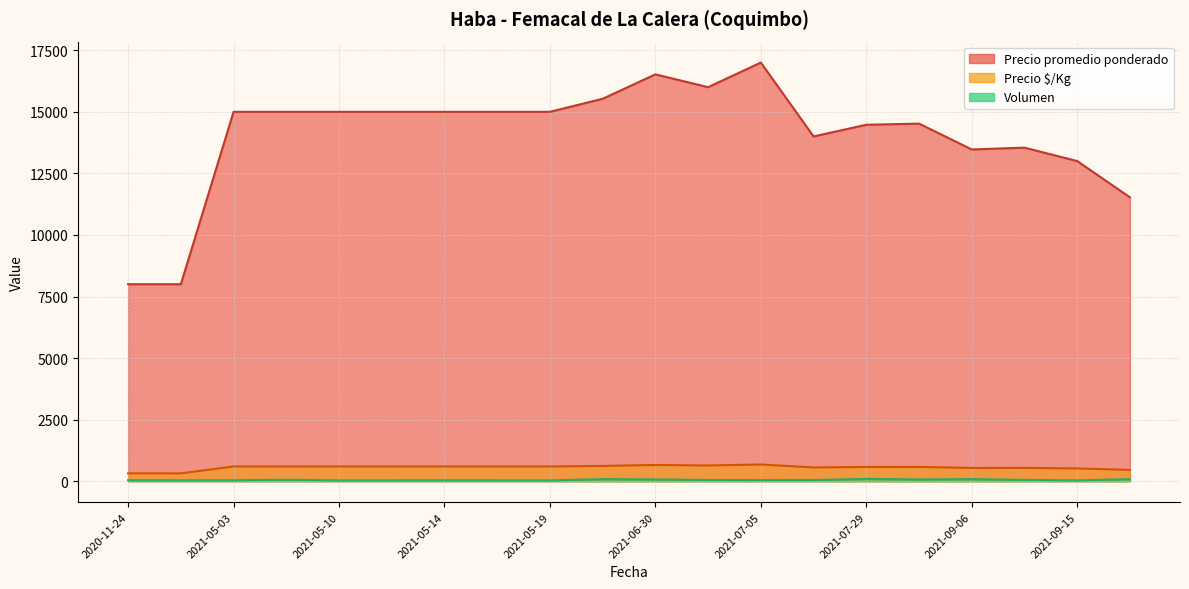

Between 2021-05-10 and 2020-11-24, which is larger?

2021-05-10